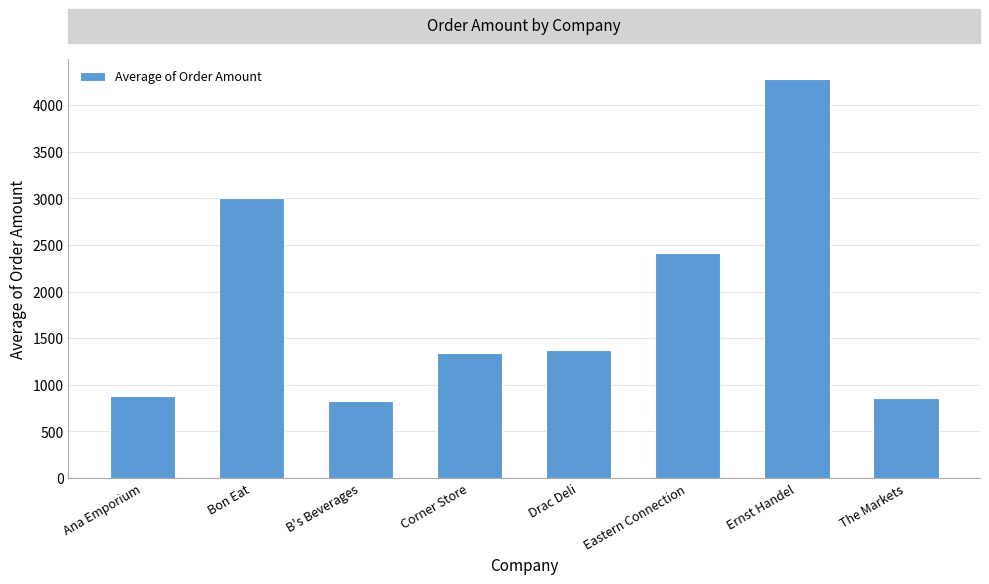

What is the difference between the second highest and minimum values?

2175.5